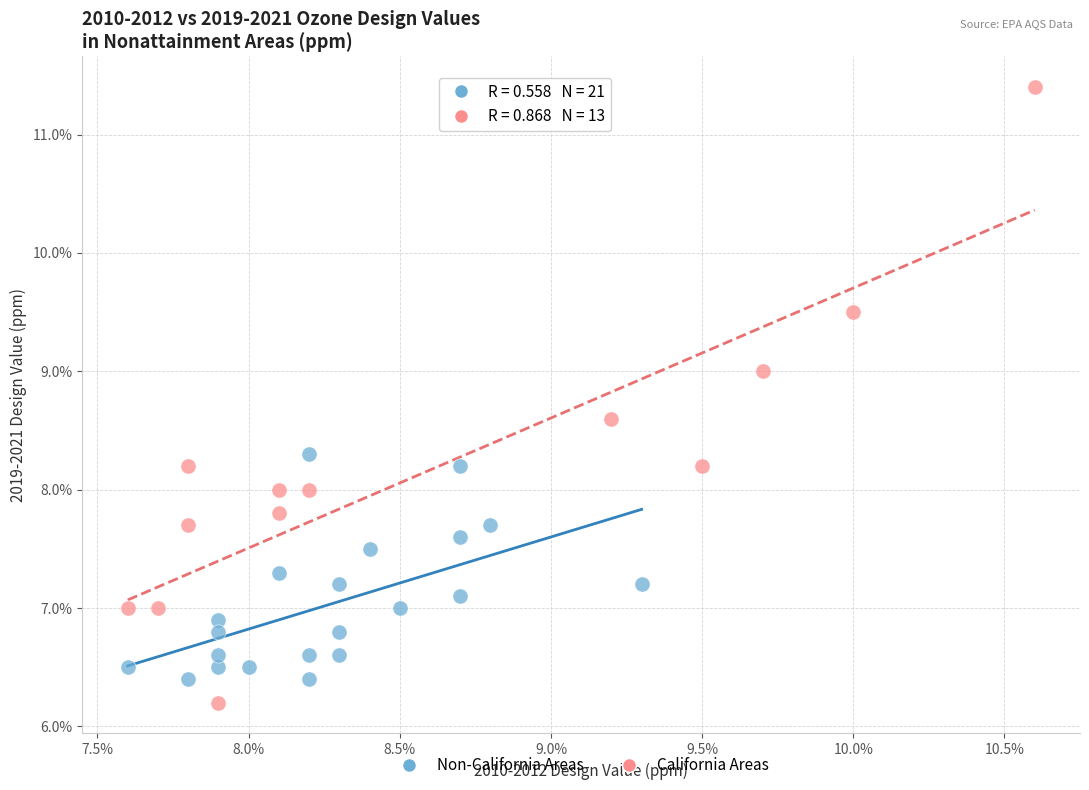

Which series reaches the minimum Y coordinate?

California Areas